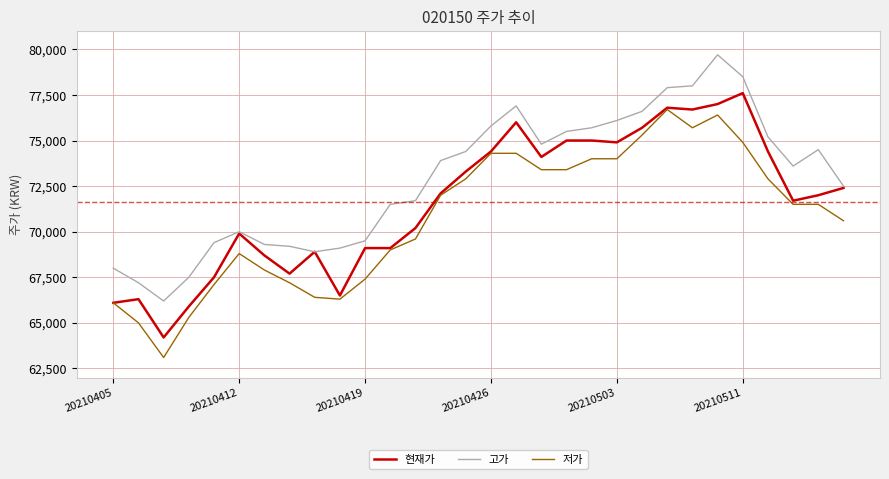

What is the average value of the 고가 series?

72903